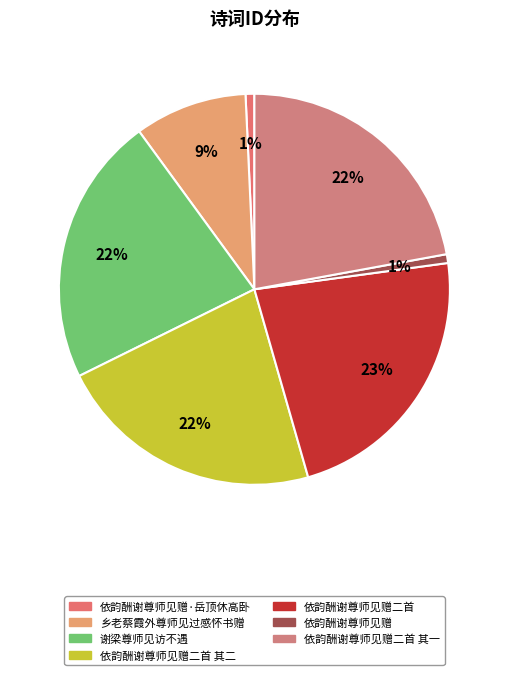

Combined, do 依韵酬谢尊师见赠二首 and 依韵酬谢尊师见赠二首 其二 account for over 50%?

No